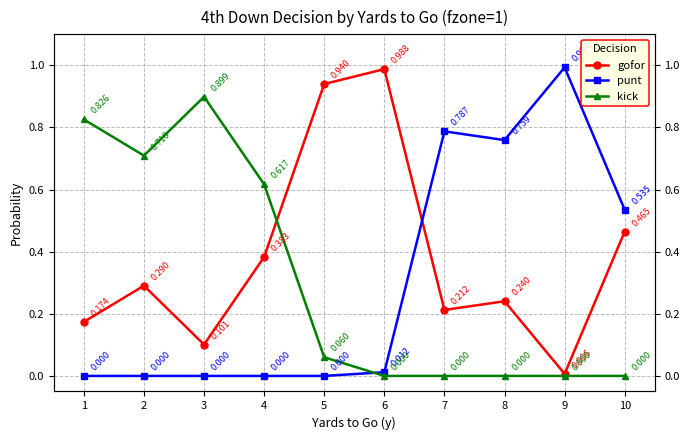

True or false: kick has more than 0 interior local peaks.

True